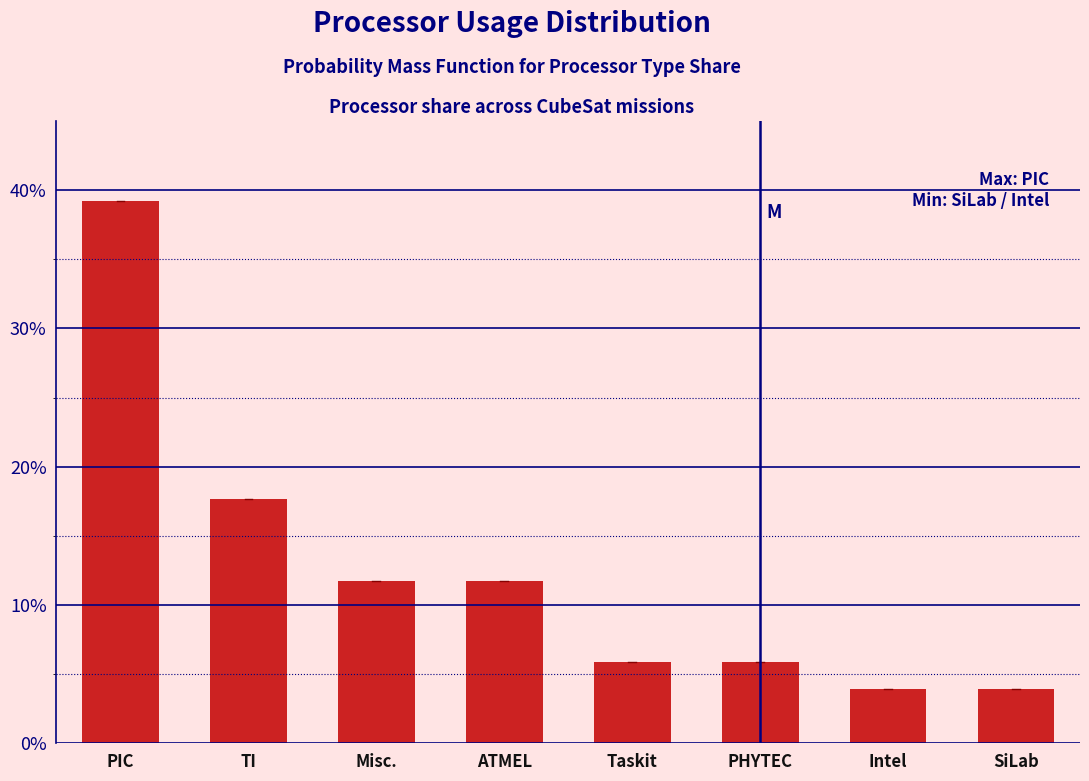

Reading left to right, extract all data points from this chart.

PIC=39.2	TI=17.6	Misc.=11.8	ATMEL=11.8	Taskit=5.9	PHYTEC=5.9	Intel=3.9	SiLab=3.9